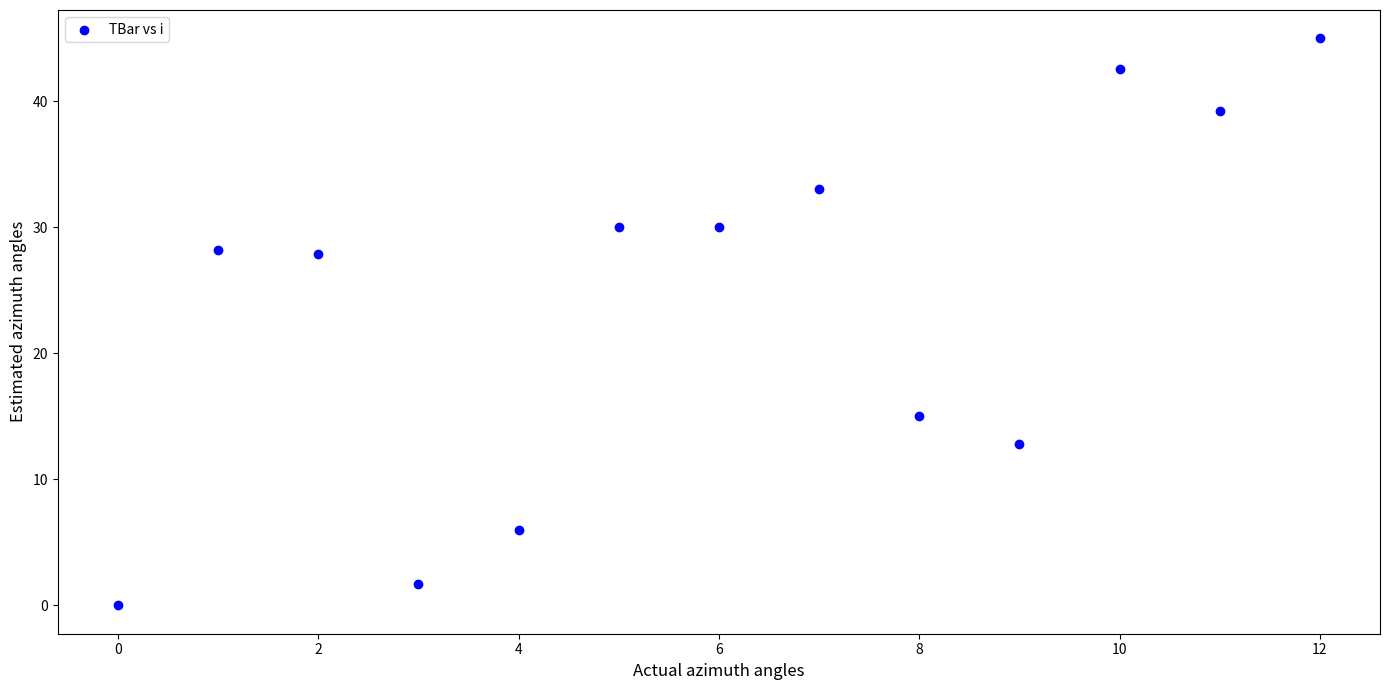

What is the range of Y values (max minus min)?

45.0